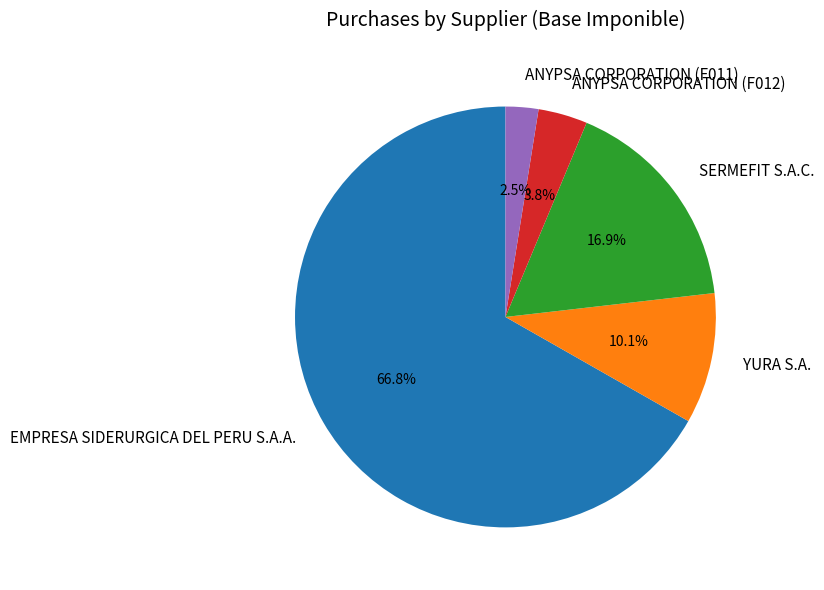

Between EMPRESA SIDERURGICA DEL PERU S.A.A. and YURA S.A., which is larger?

EMPRESA SIDERURGICA DEL PERU S.A.A.